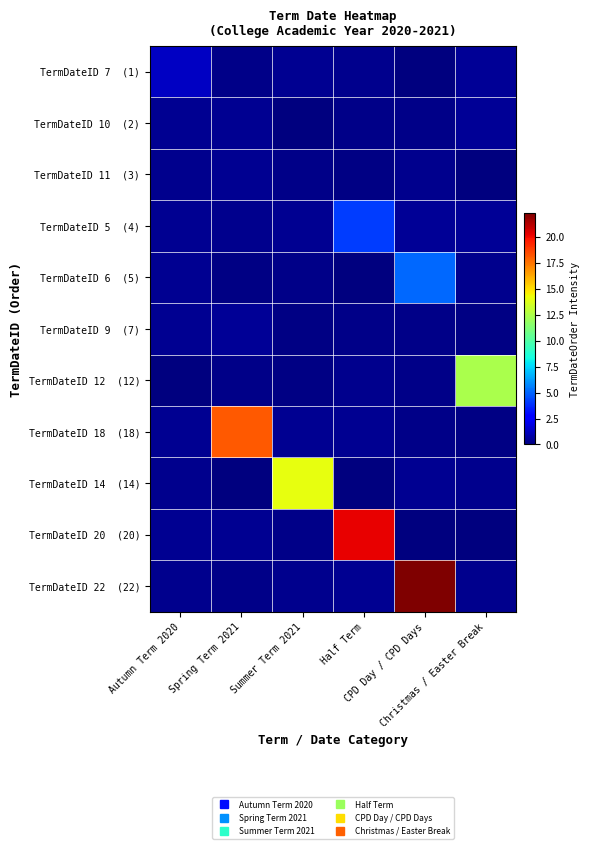

Which has a higher value, CPD Day / CPD Days or Spring Term 2021?

Spring Term 2021